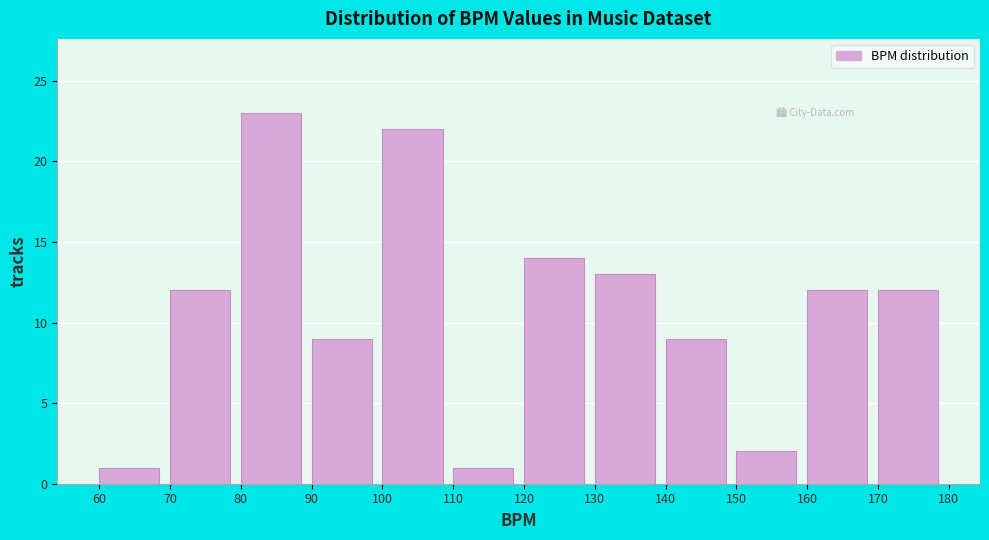

Reading left to right, list every bar in this chart as the range it spans on the x-axis followed by its height. The values are not printed on the chart, so give them approximately, as read against the axis.

60 to 70: 1
70 to 80: 12
80 to 90: 23
90 to 100: 9
100 to 110: 22
110 to 120: 1
120 to 130: 14
130 to 140: 13
140 to 150: 9
150 to 160: 2
160 to 170: 12
170 to 180: 12